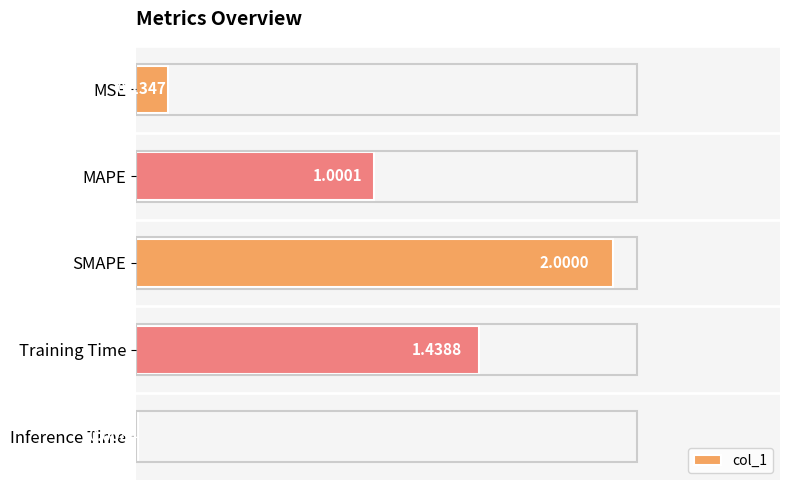

What is the sum of all values?

4.6